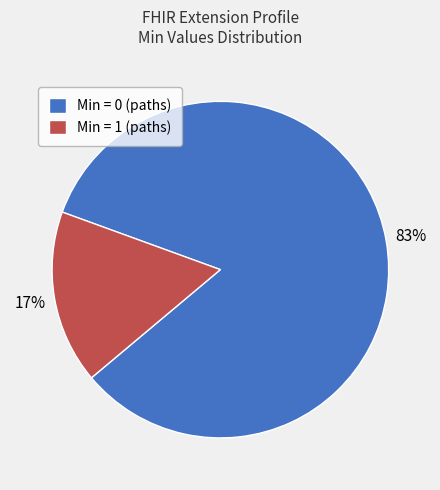

Do Min = 1 (paths) and Min = 0 (paths) together represent more than half of the pie?

Yes